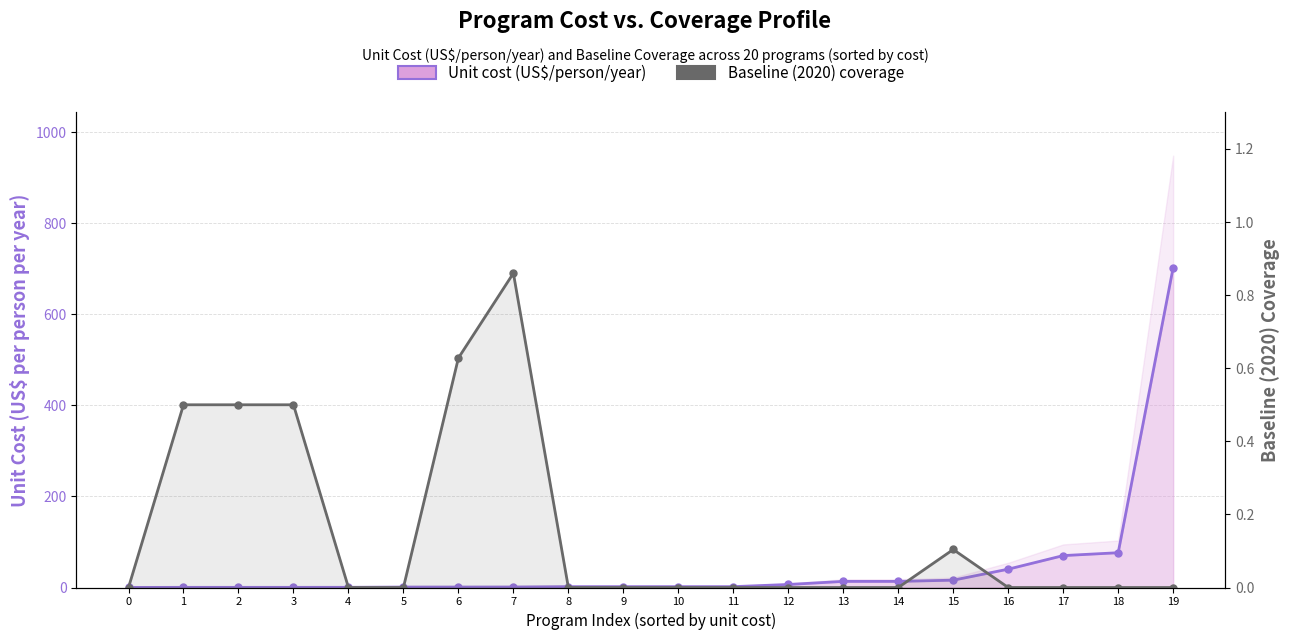

Which series has the largest total across all categories?

Unit cost (US$/person/year)